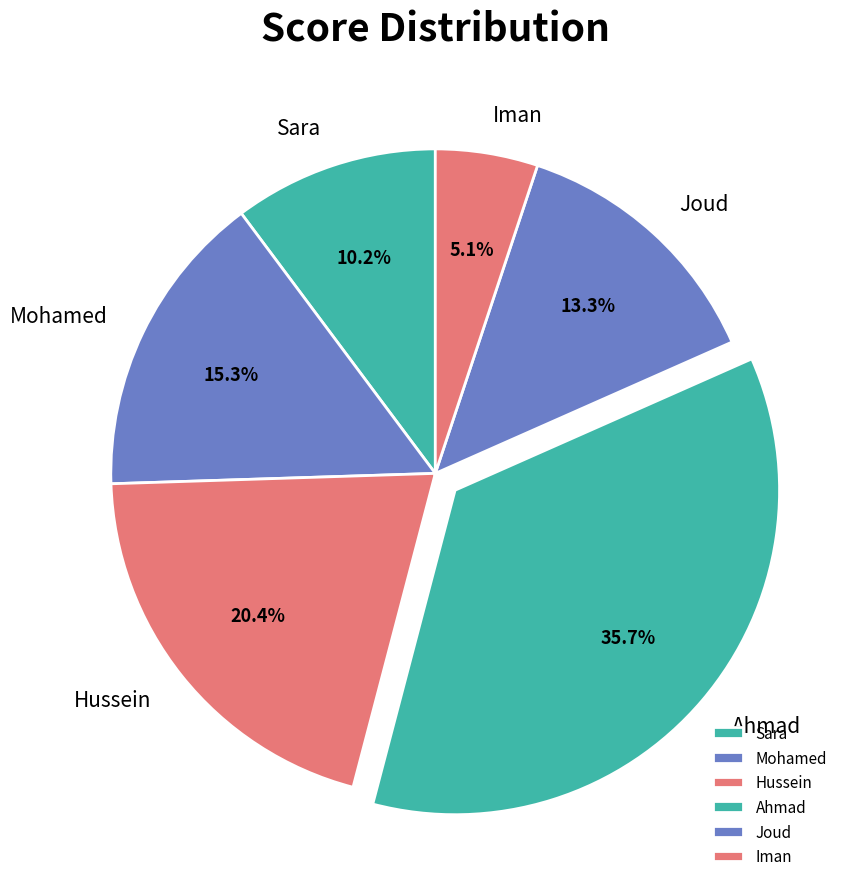

To the nearest percent, what percentage of the pie is Sara?

10%